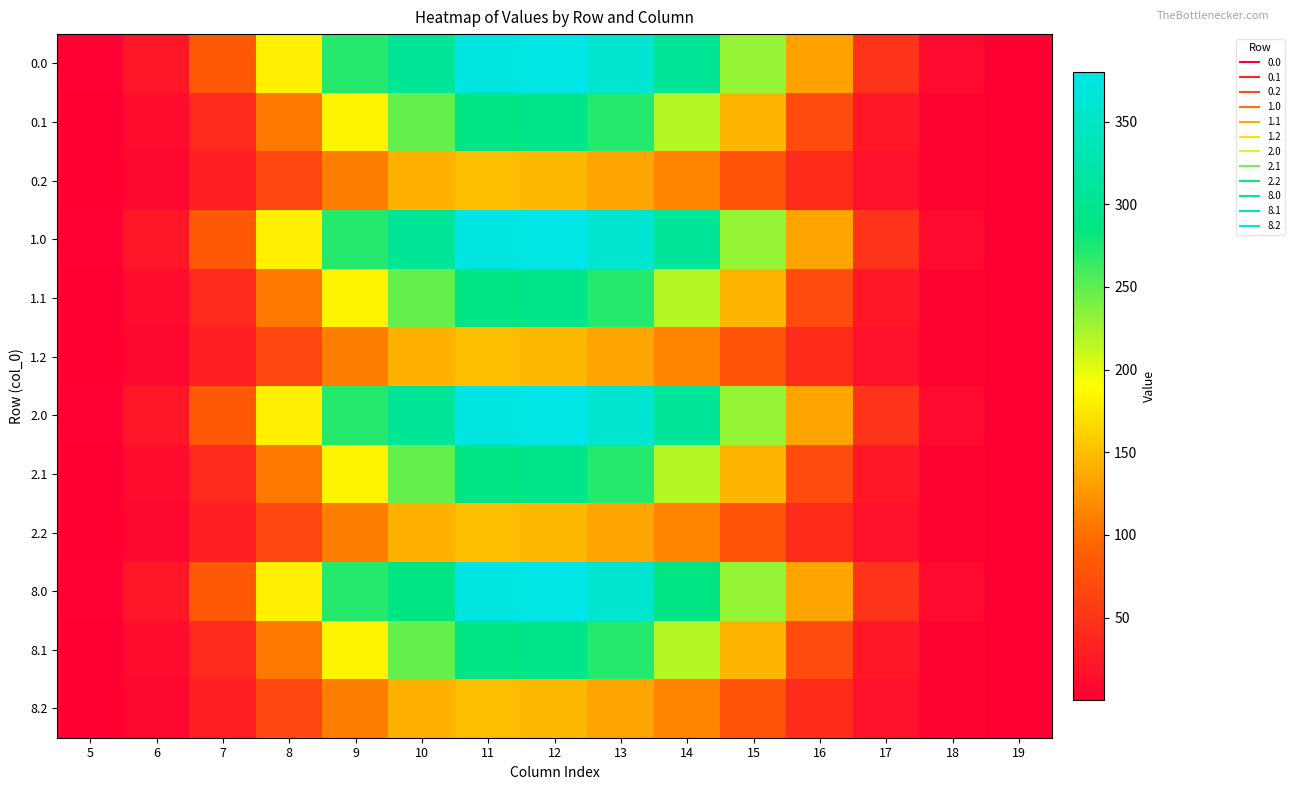

Which has a higher value, 13 or 14?

13